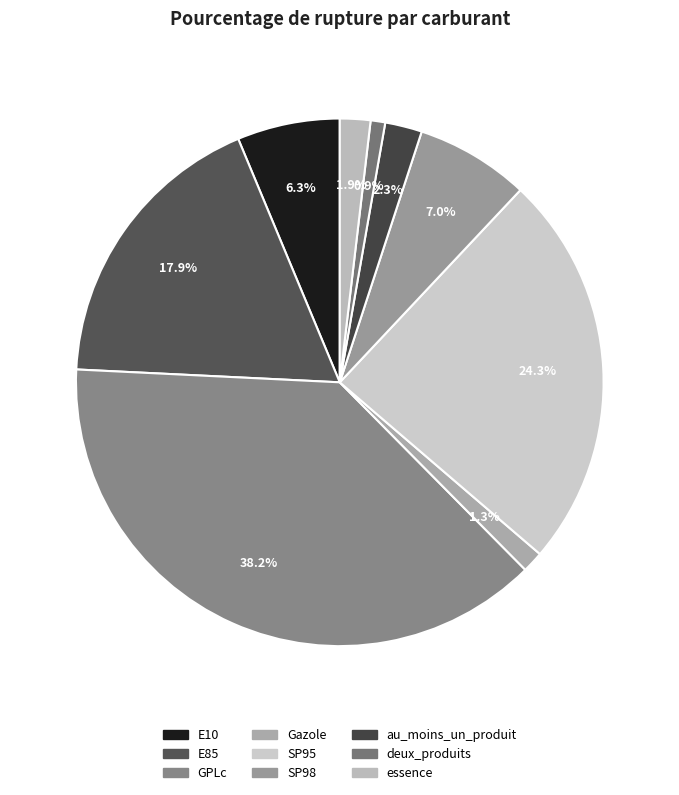

True or false: SP98 accounts for 7% of the total.

True